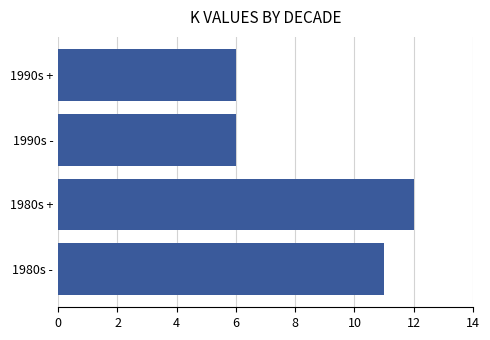

What is the difference between the maximum and minimum values?

6